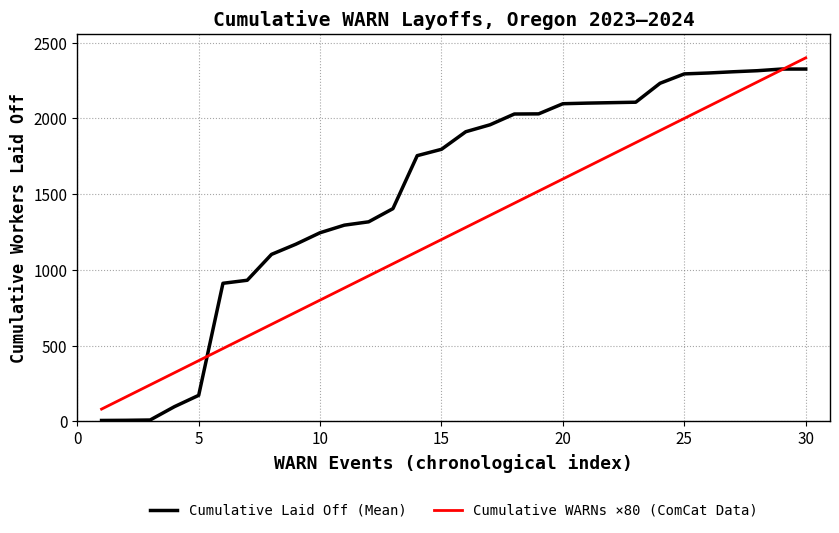

List the series in order of their overall mean, lowest first.

Cumulative WARNs ×80 (ComCat Data), Cumulative Laid Off (Mean)